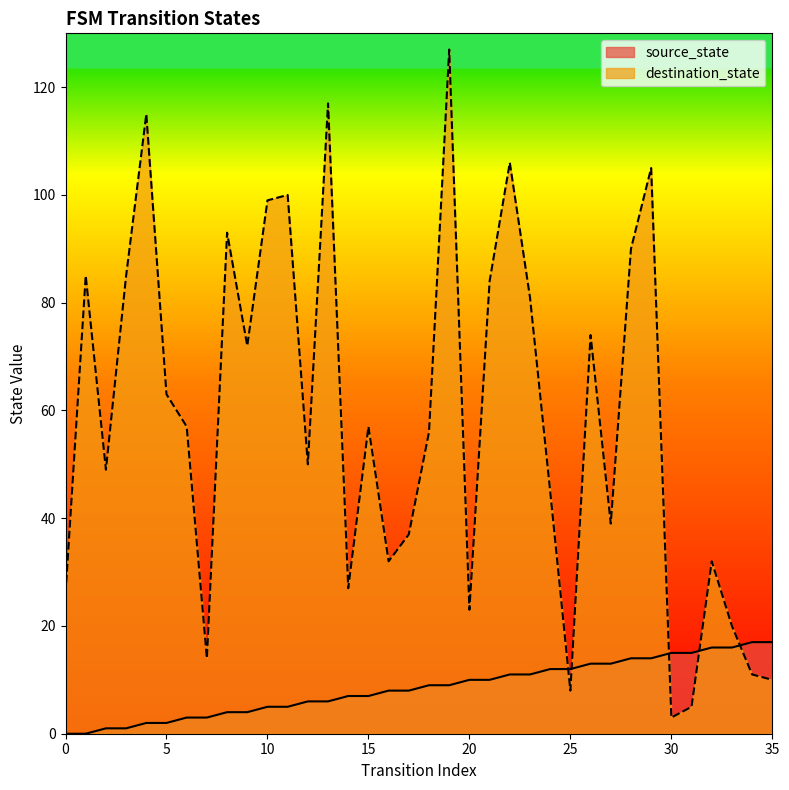

At how many categories does at least one series exceed 120?

1